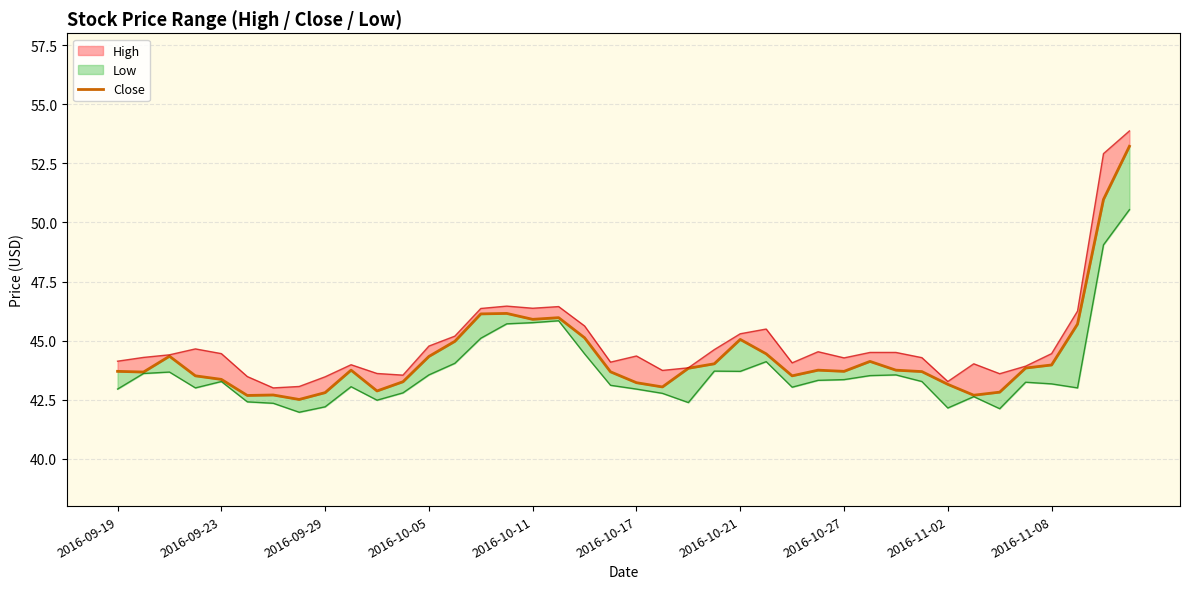

What is the average value?

44.3